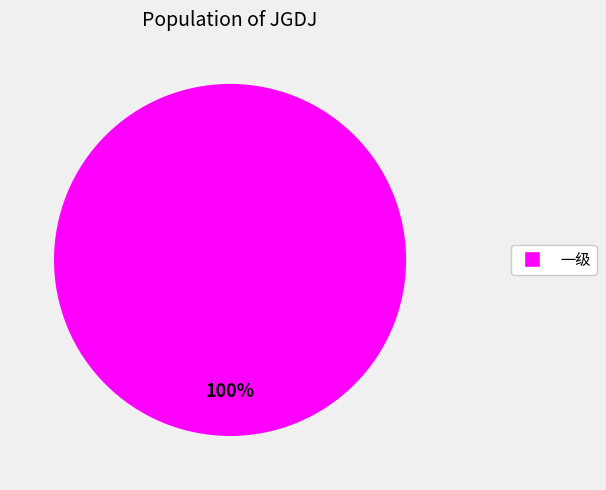

Count the number of slices in the pie.

1